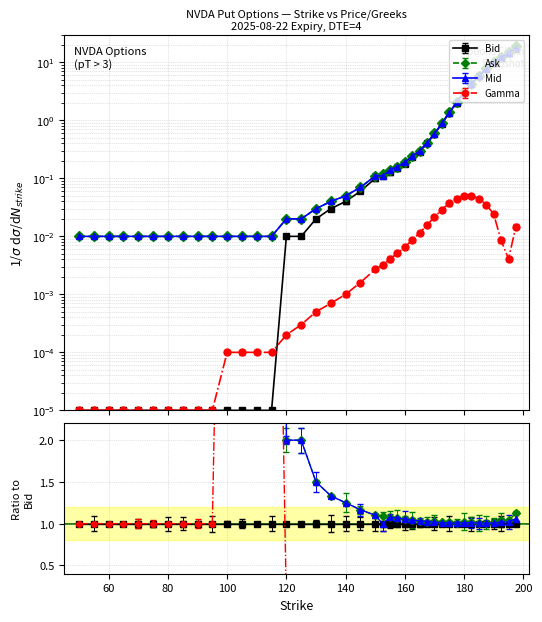

At which label does Mid reach its minimum?

50.0